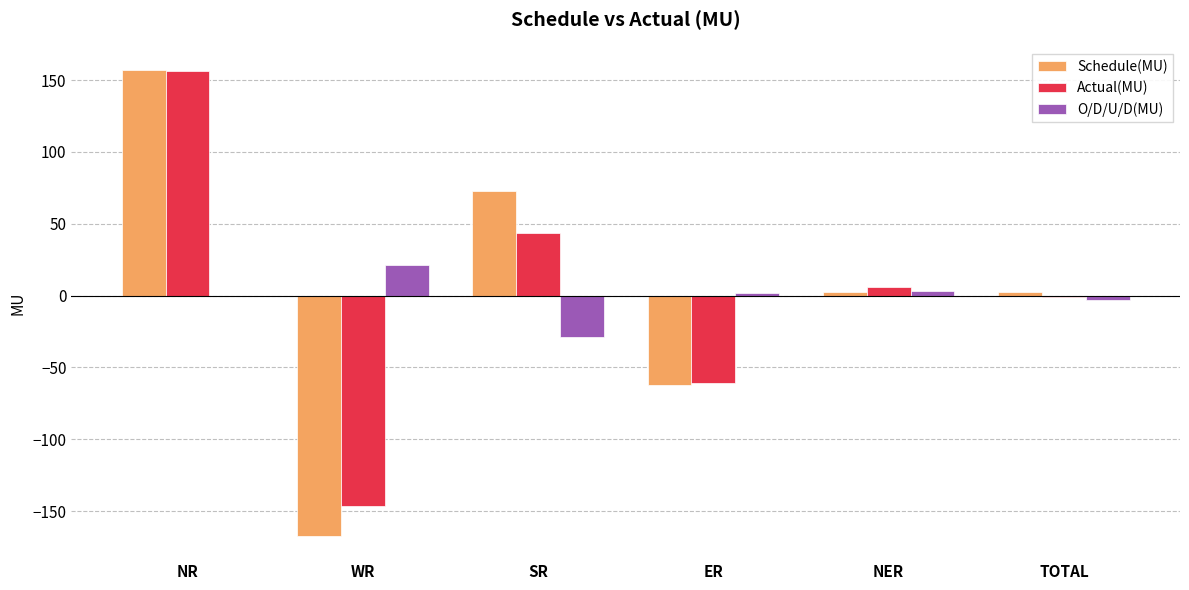

Read the O/D/U/D(MU) value at WR.

21.1